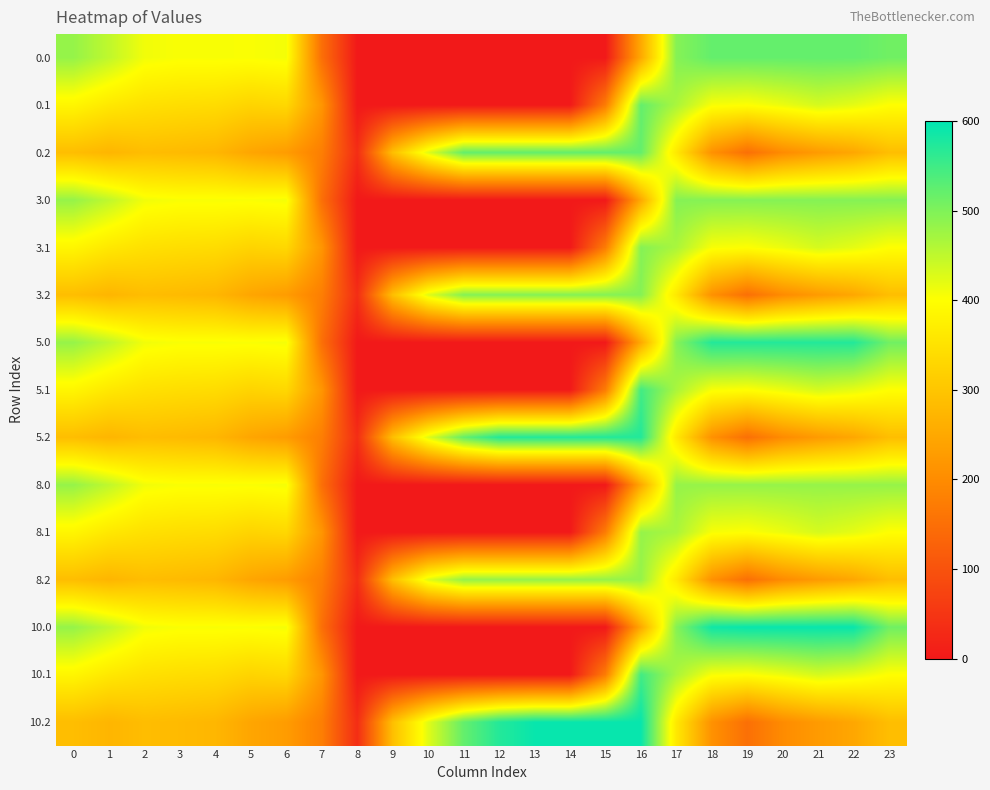

At 7, list the series in order from largest to smallest.

0.1, 3.1, 5.1, 8.1, 10.1, 0.2, 3.2, 5.2, 8.2, 10.2, 0.0, 3.0, 5.0, 8.0, 10.0